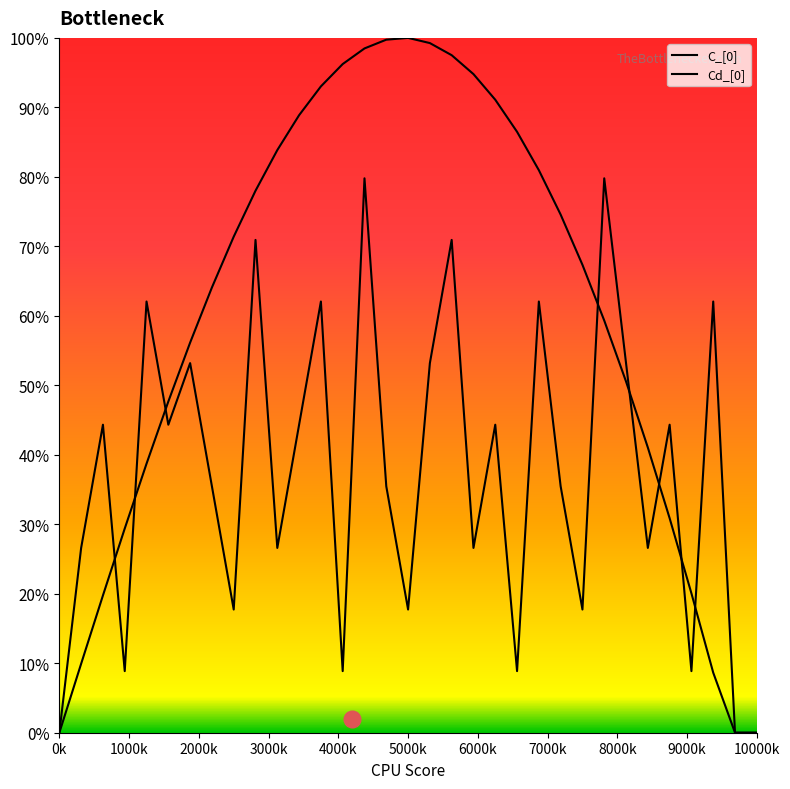

True or false: C_[0] has more than 1 interior local peaks.

False